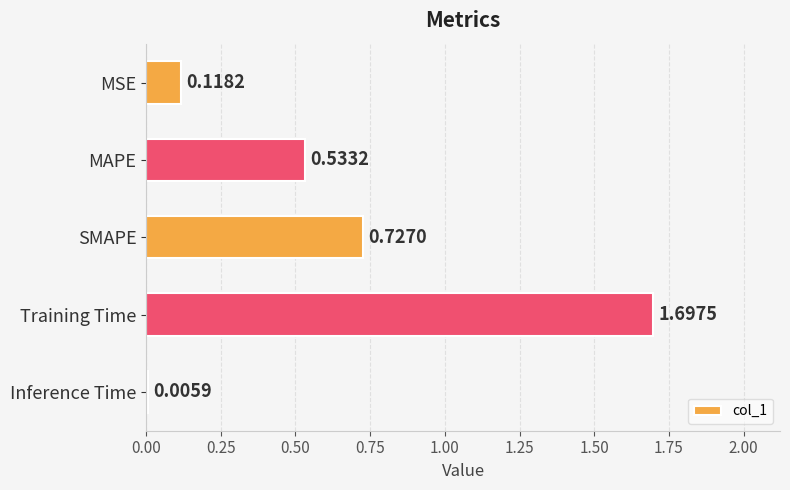

Where is the data nearest to the value 0?

Inference Time